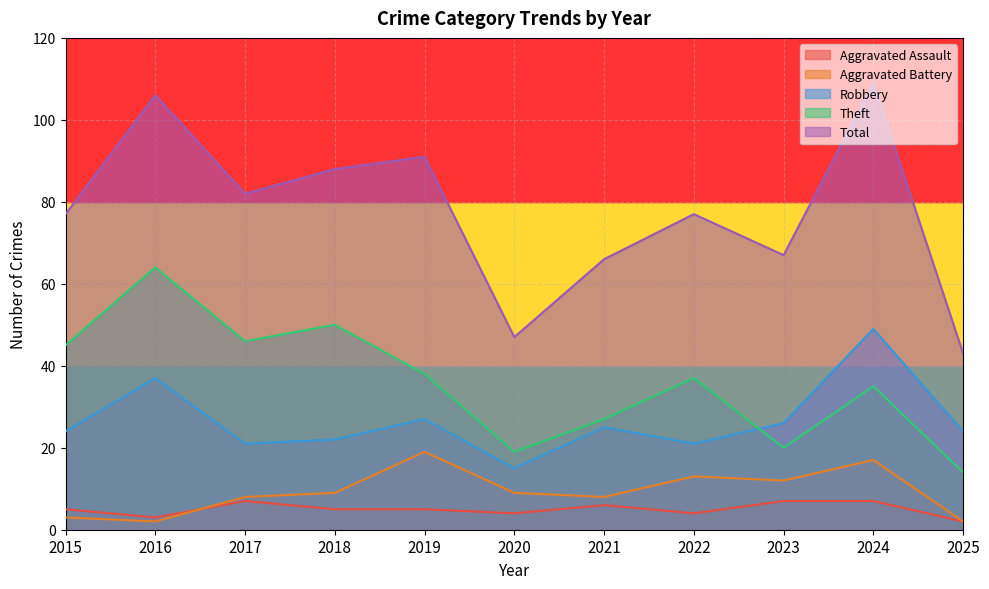

What is the maximum value shown in the chart?

109